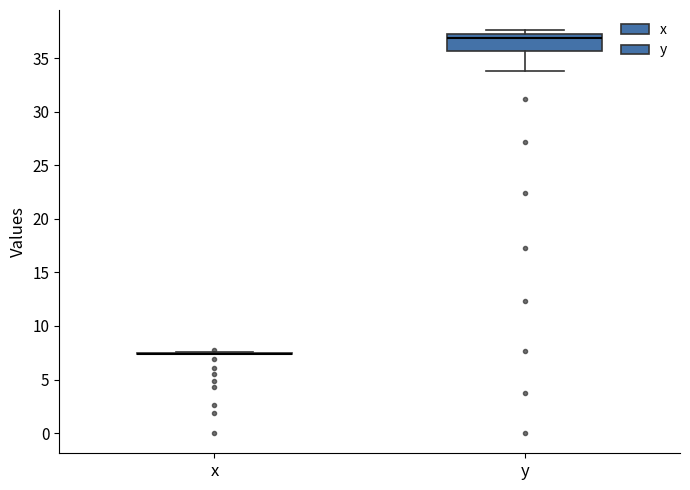

Reading left to right, read every box against the y-axis: the position of its median line, the range the box covers, and the ends of its whiskers. The values are not printed on the chart, so give them approximately, as read against the axis.

x: box collapsed to a line at 7.5, whiskers 7.5 to 7.5
y: median 37.0 (just below the box's upper edge), box 35.5 to 37.0, whiskers 34.0 to 37.5